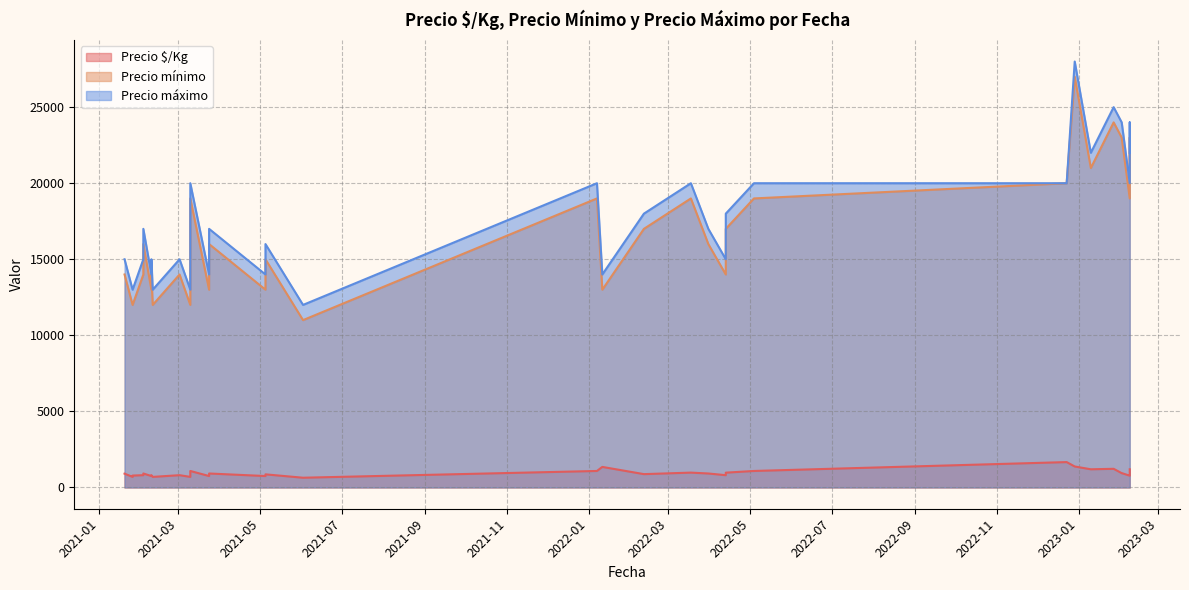

How many lines are shown in the chart?

3